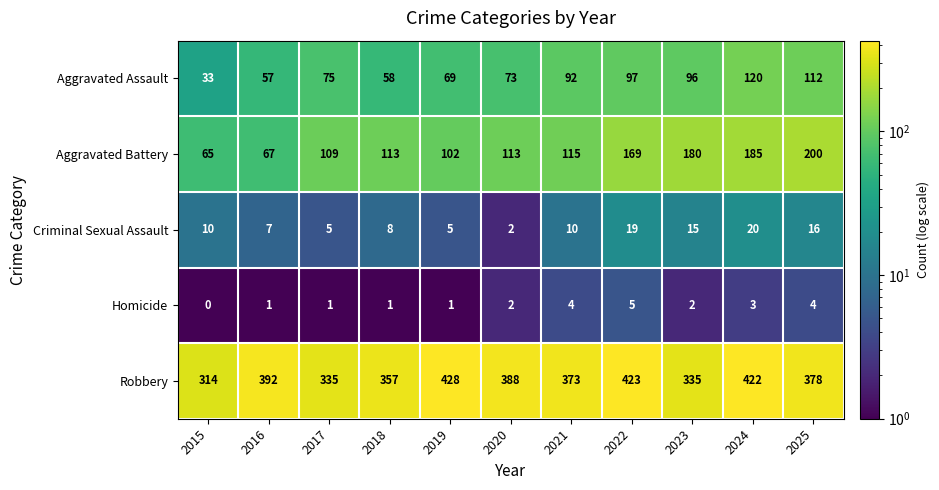

What is the difference between the maximum and minimum values in the Homicide series?

5